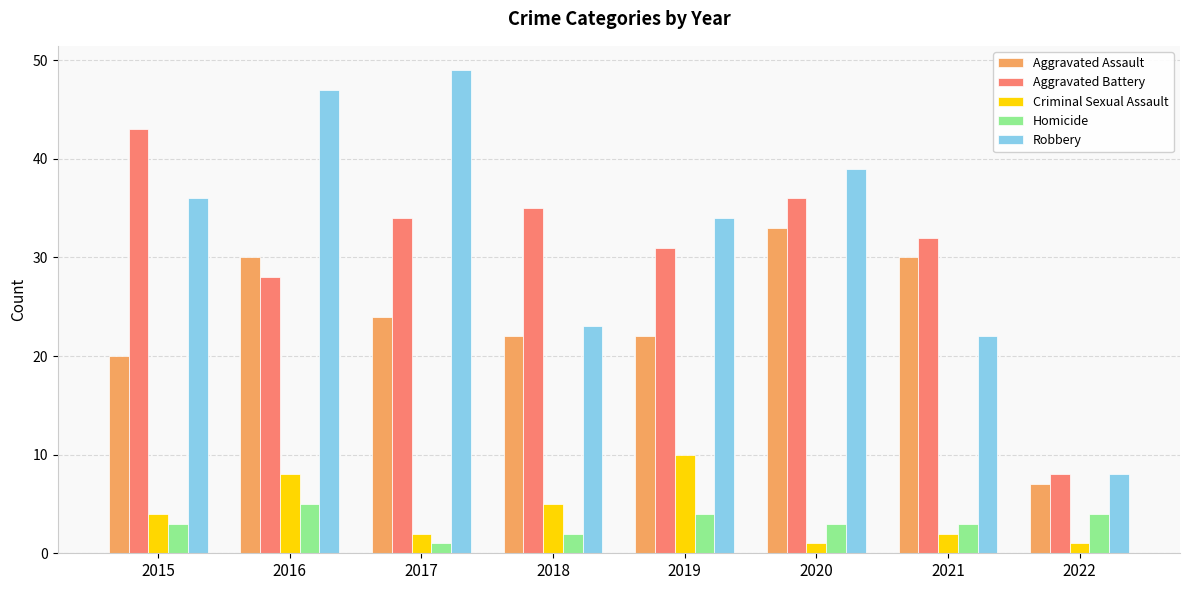

Rank the series by their maximum value, from highest to lowest.

Robbery, Aggravated Battery, Aggravated Assault, Criminal Sexual Assault, Homicide